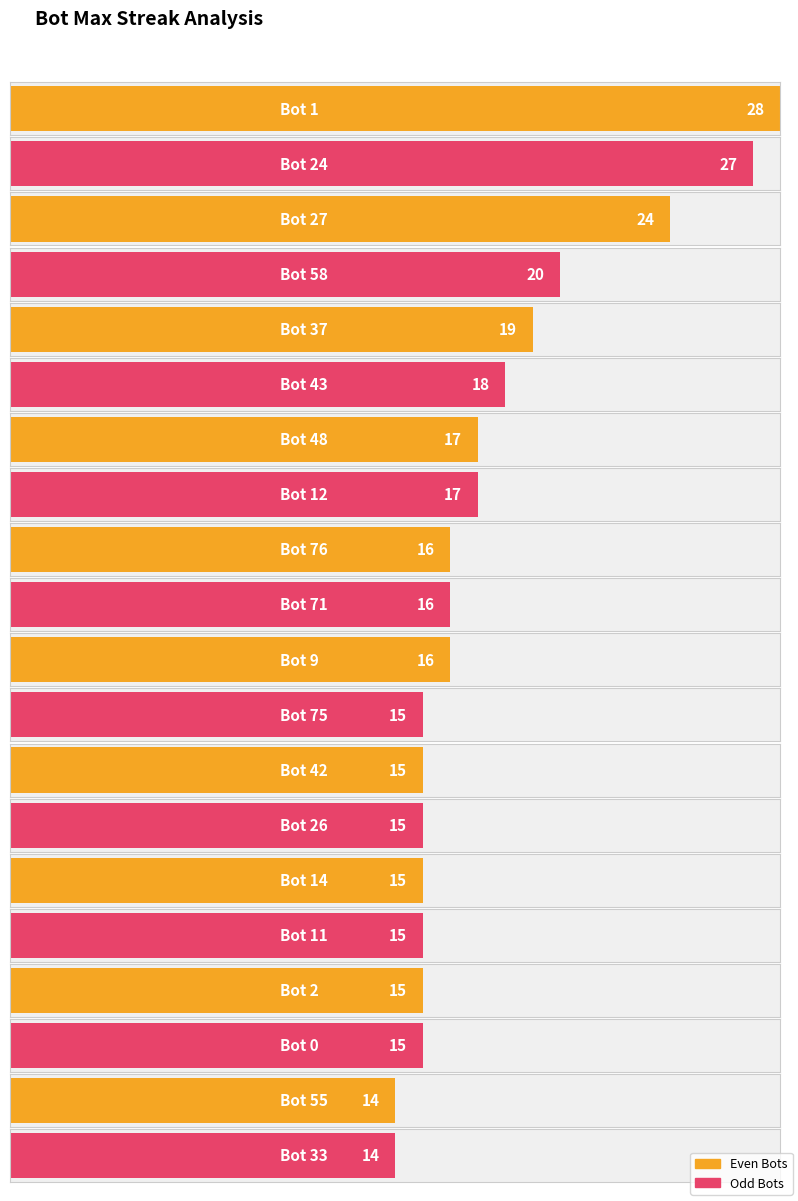

Reading left to right, extract all data points from this chart.

28	27	24	20	19	18	17	17	16	16	16	15	15	15	15	15	15	15	14	14